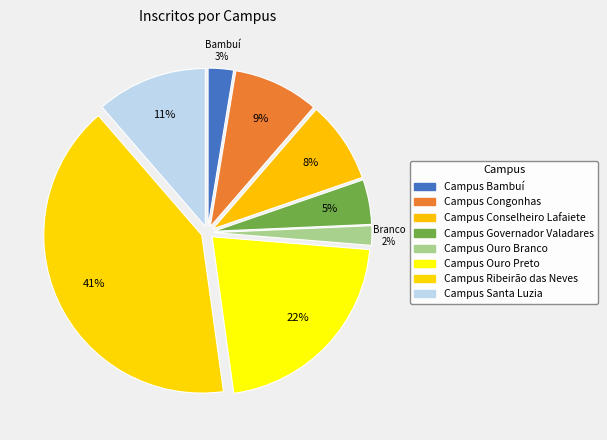

Is there a majority slice in this chart?

No